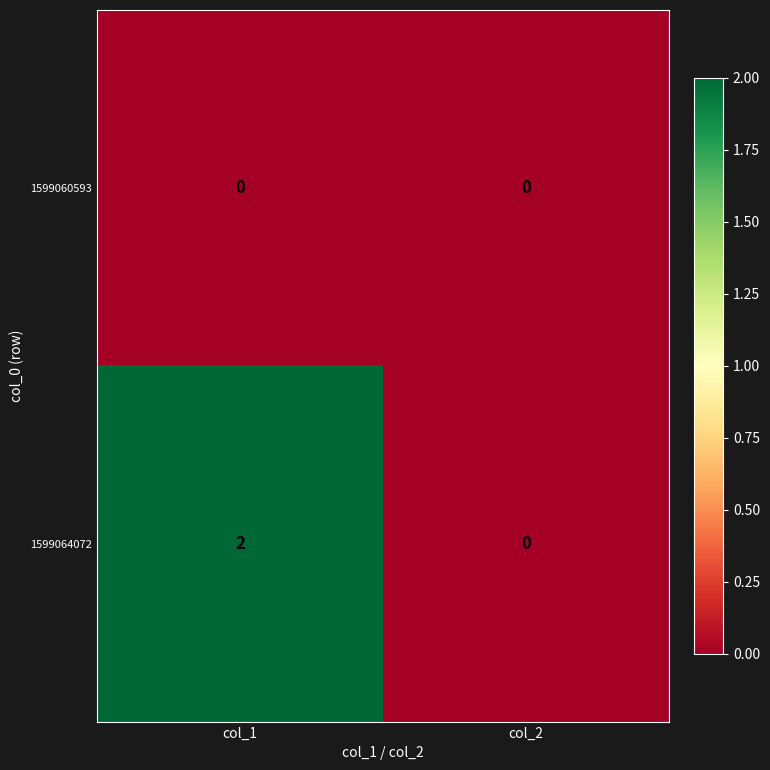

How many positive values does the 1599064072 series have?

1